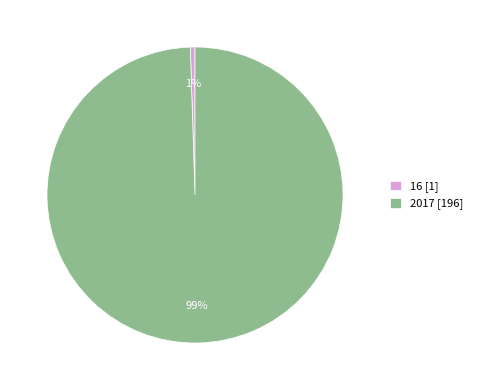

Is there a majority slice in this chart?

Yes